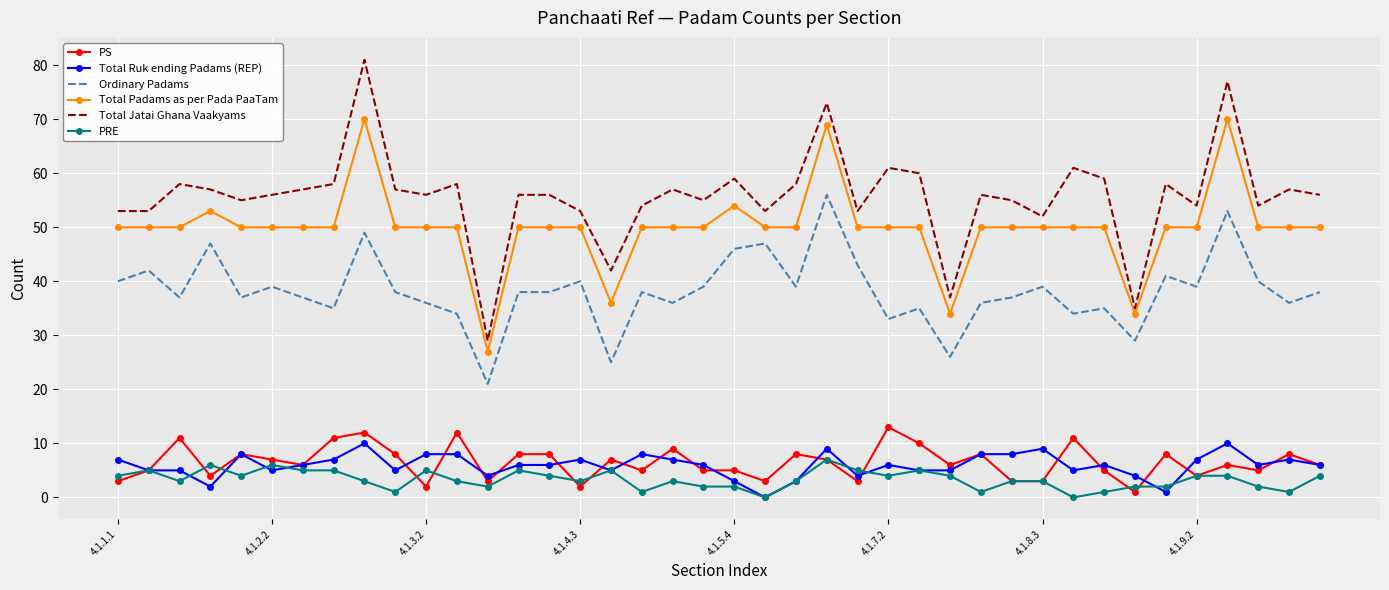

True or false: Ordinary Padams and PS intersect in this chart.

False